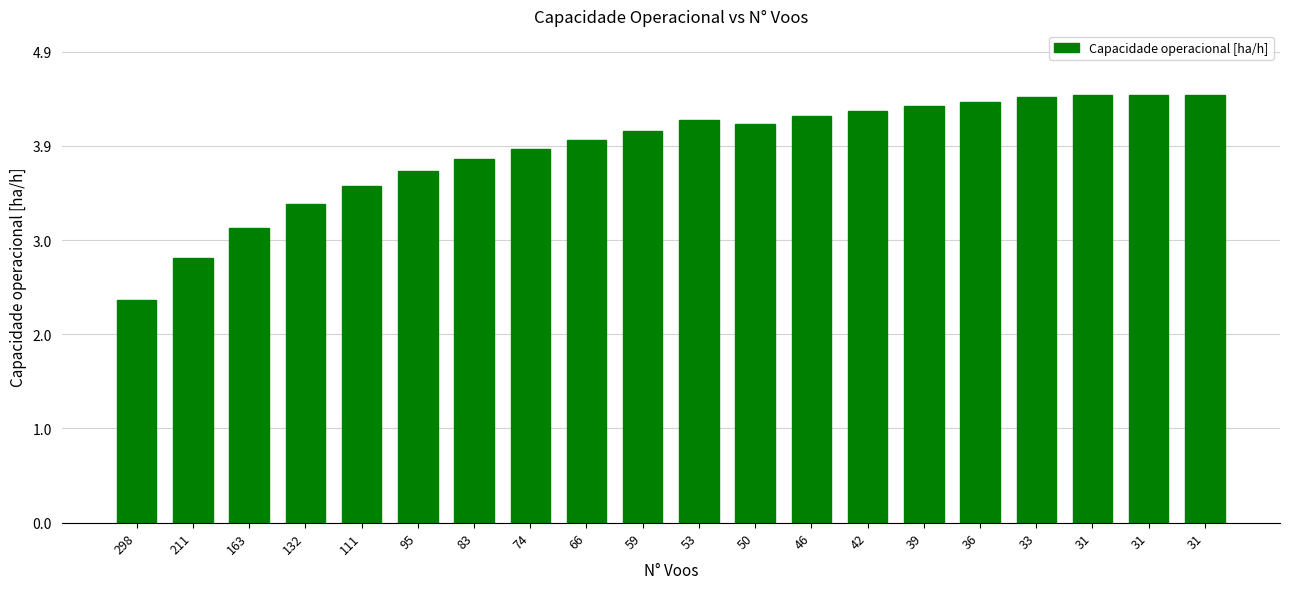

What is the value of the 3rd bar from the left?

3.1